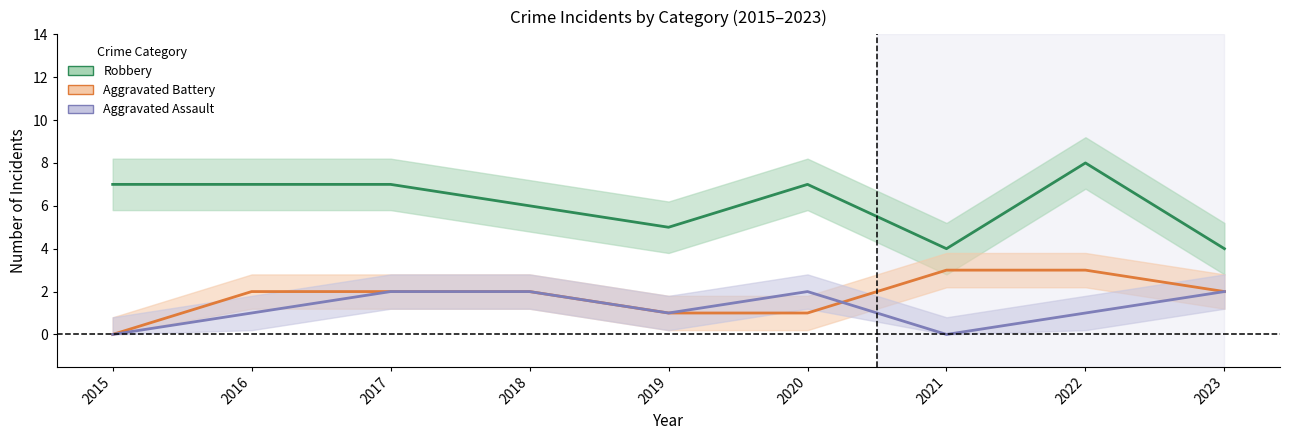

What is the sum of all Robbery values?

55